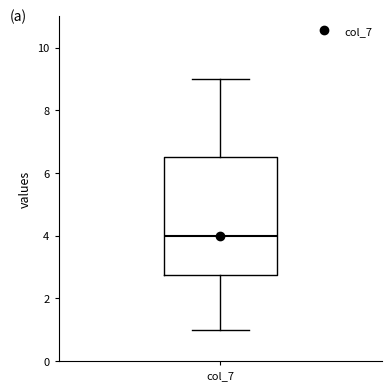

Where does the median line of the box for col_7 sit on the y-axis? The values are not printed on the chart, so give them approximately, as read against the axis.

4.0